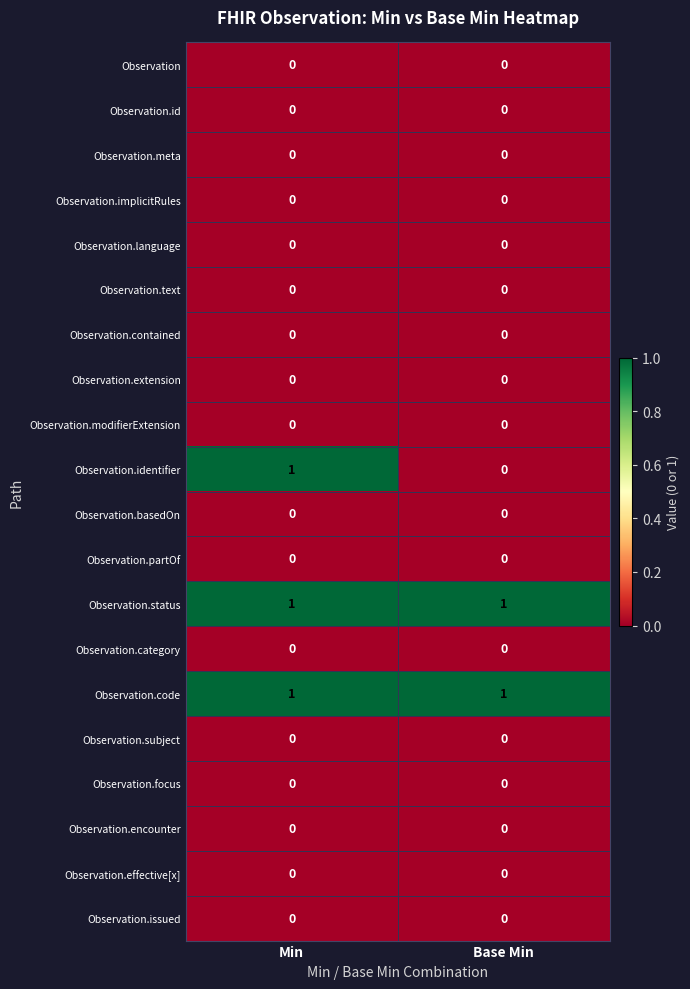

At which category is the sum across all series the highest?

Min